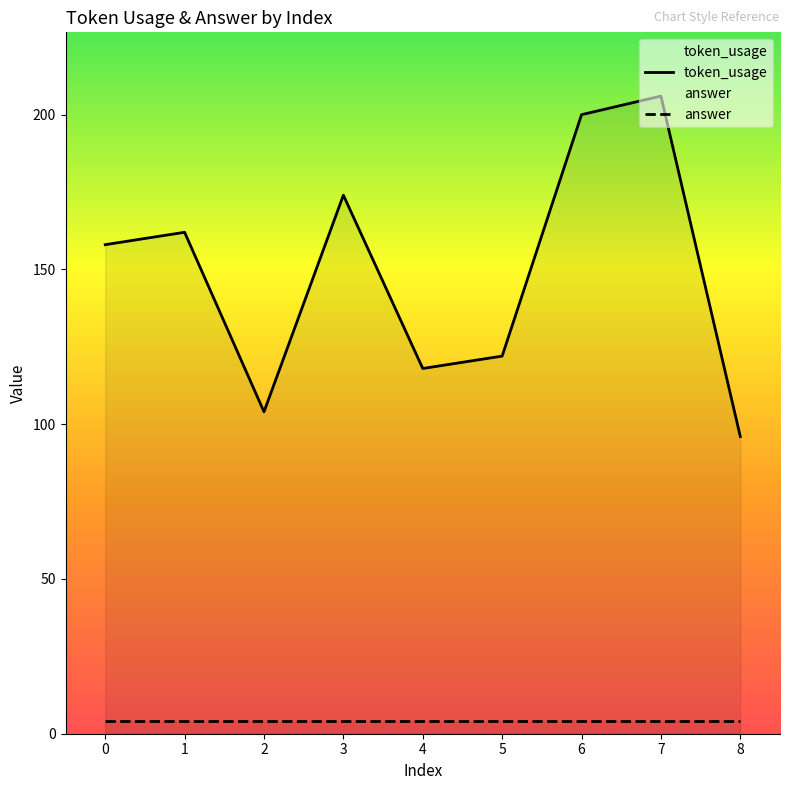

What is the maximum value shown in the chart?

206